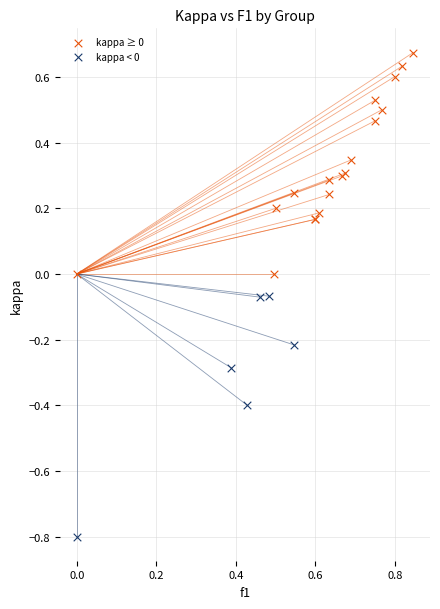

Which series contains the highest Y value?

kappa ≥ 0